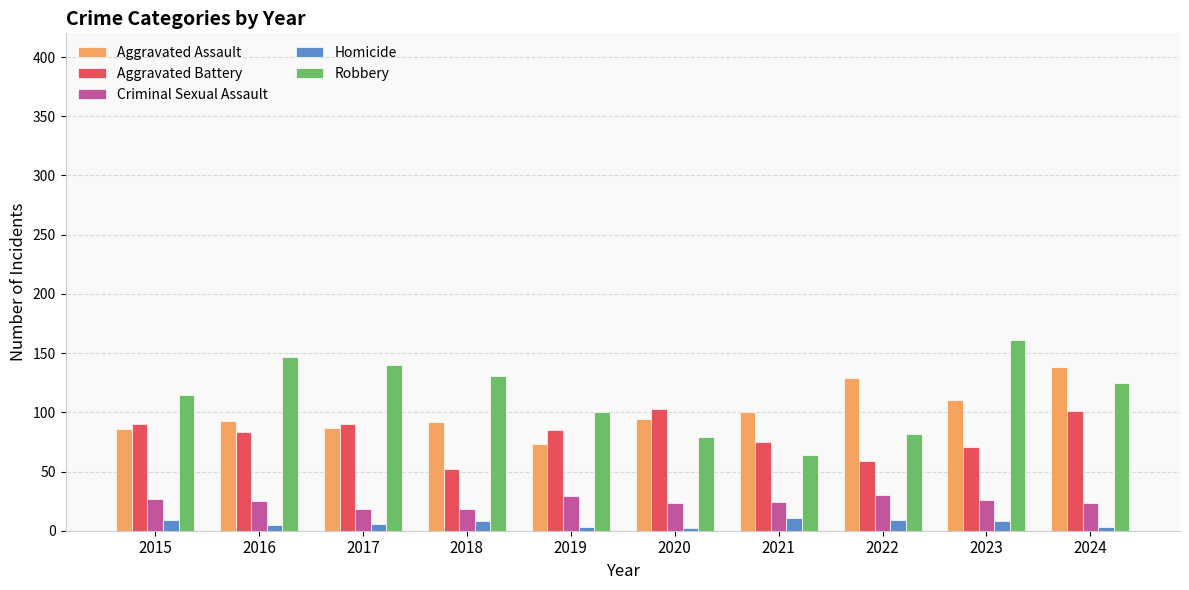

Between 2017 and 2024, which series saw the biggest shift?

Aggravated Assault